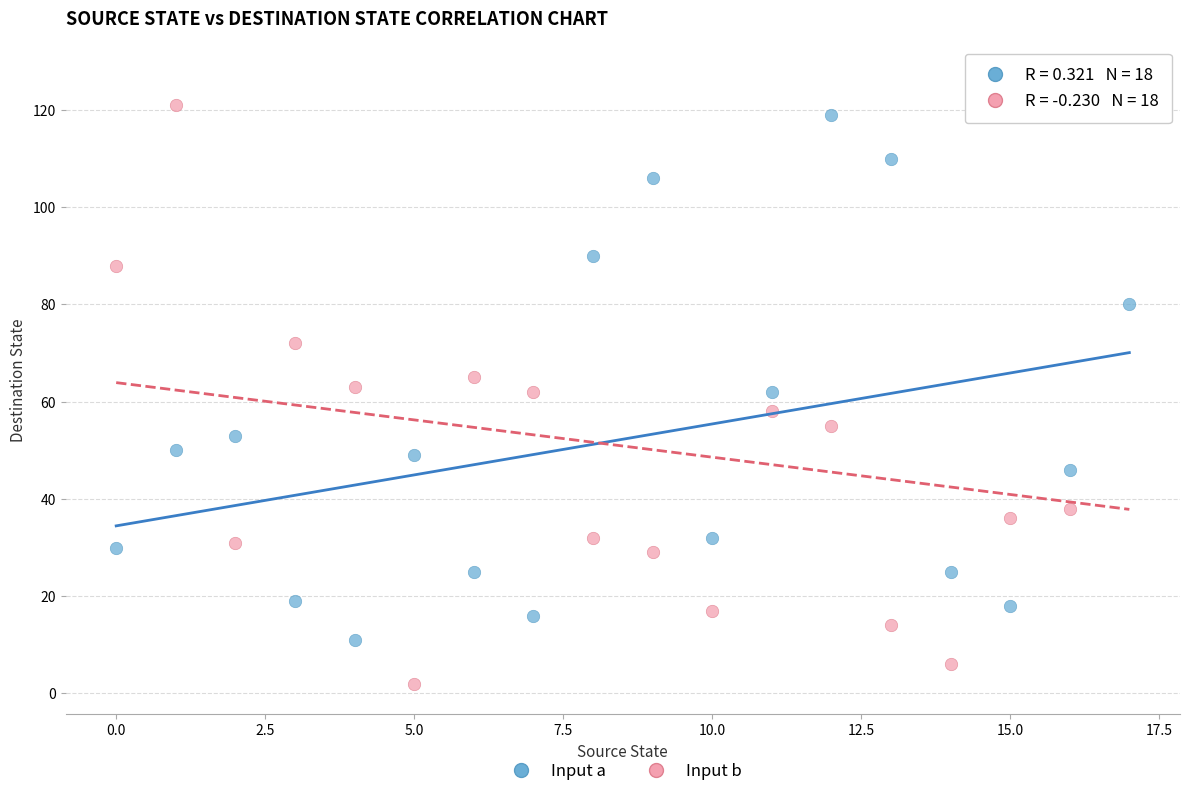

Across all data points, what is the range of Y values (max minus min)?

125